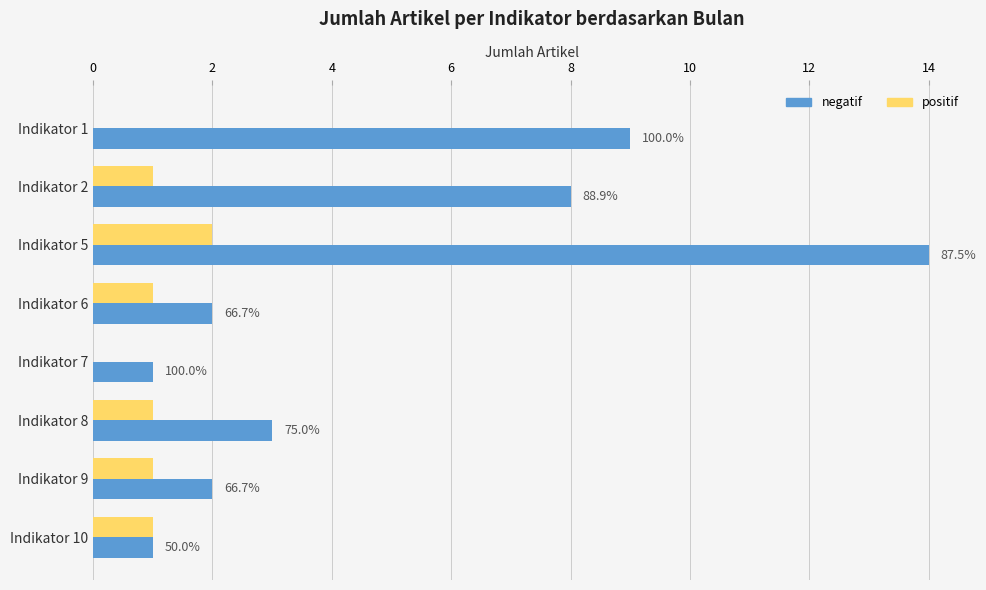

What are all the series names shown in the legend?

negatif, positif